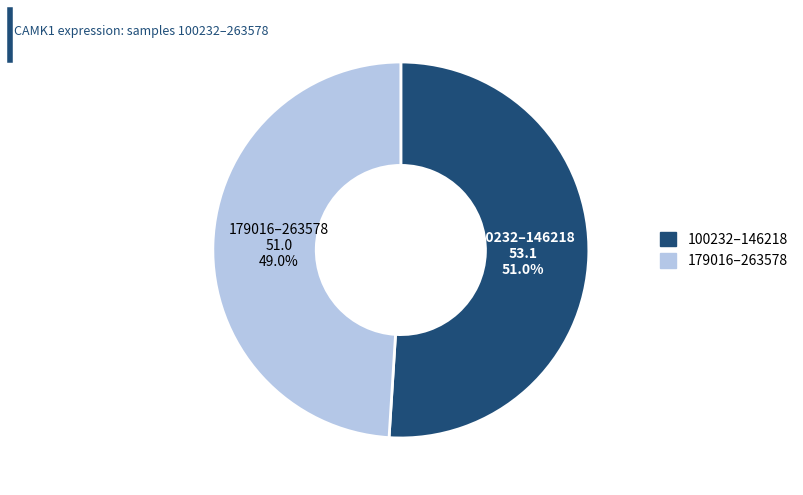

Is there any slice that represents more than half of the pie?

Yes